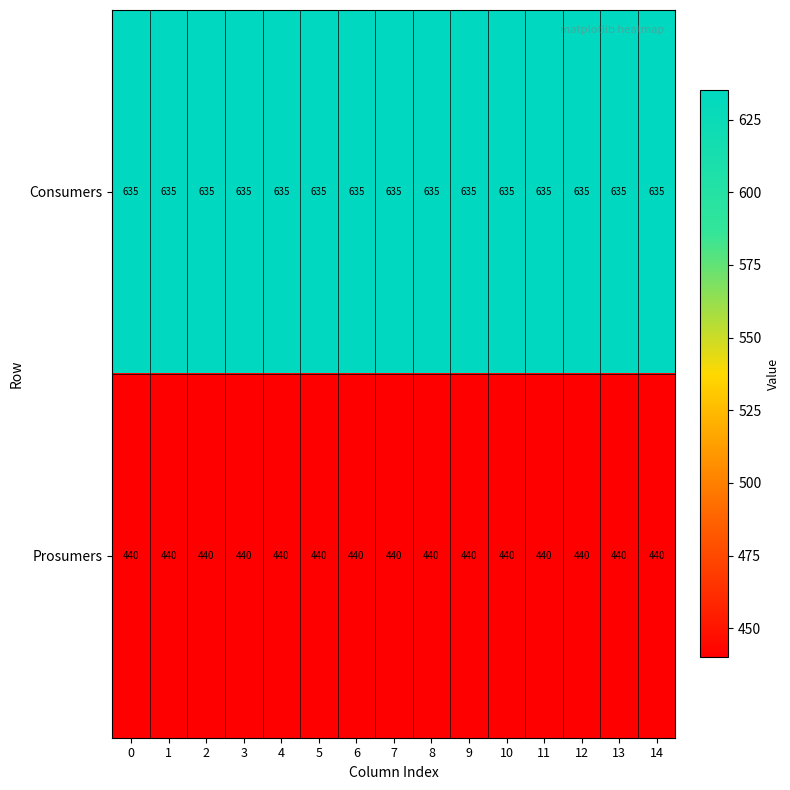

Rank the series by their maximum value, from highest to lowest.

Consumers, Prosumers